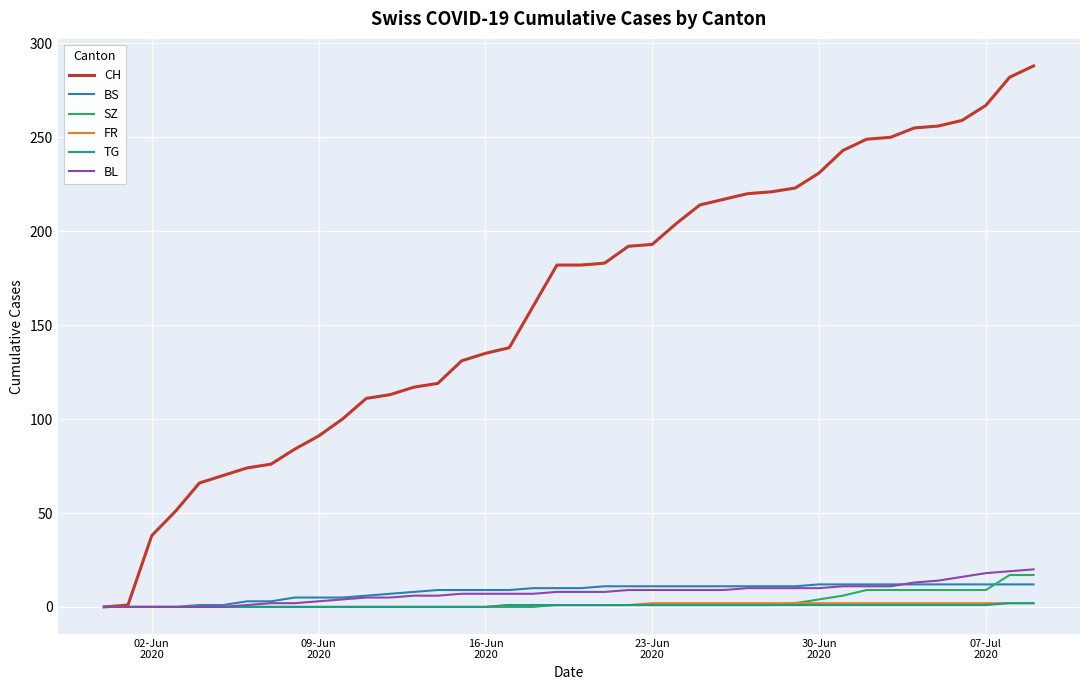

What is the greatest value displayed?

288